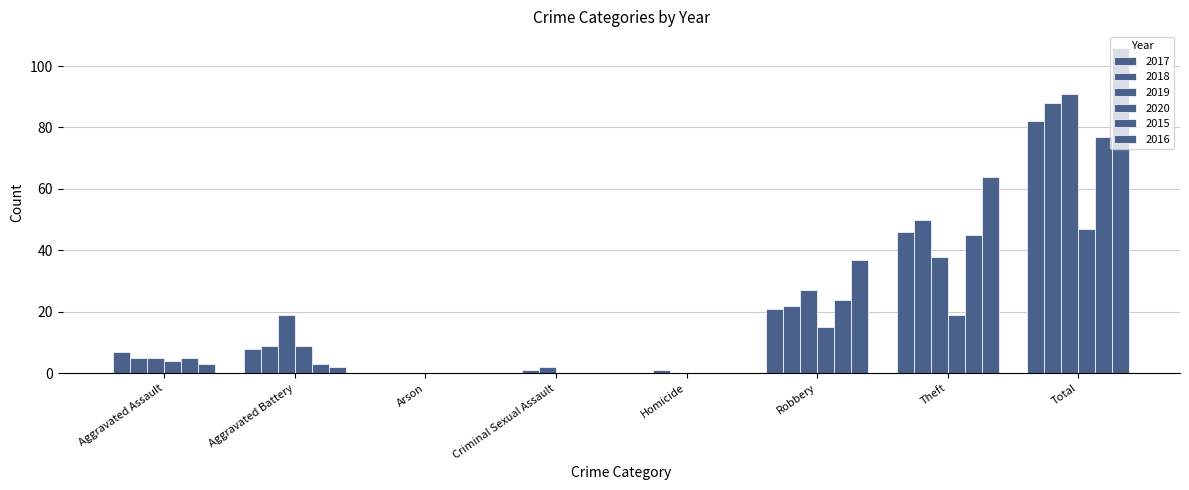

Which series has the largest total across all categories?

2016